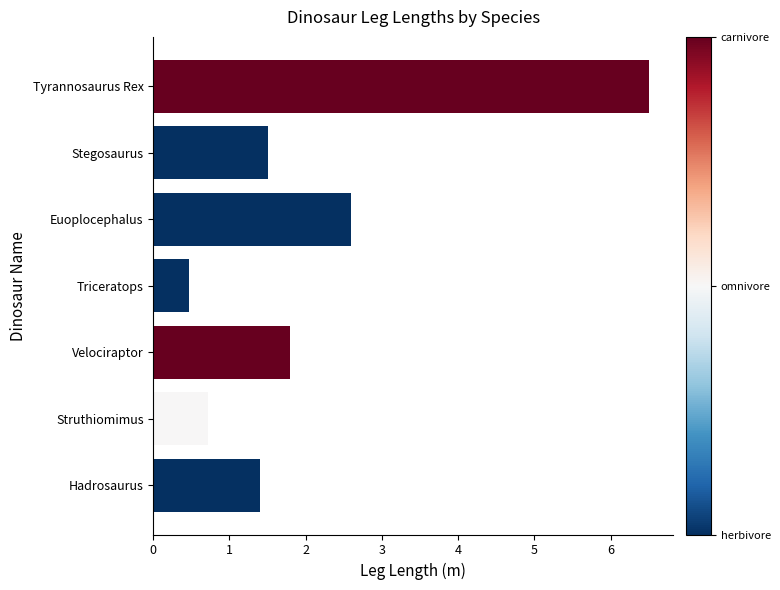

Is it true that the value at Struthiomimus is 0.7?

True